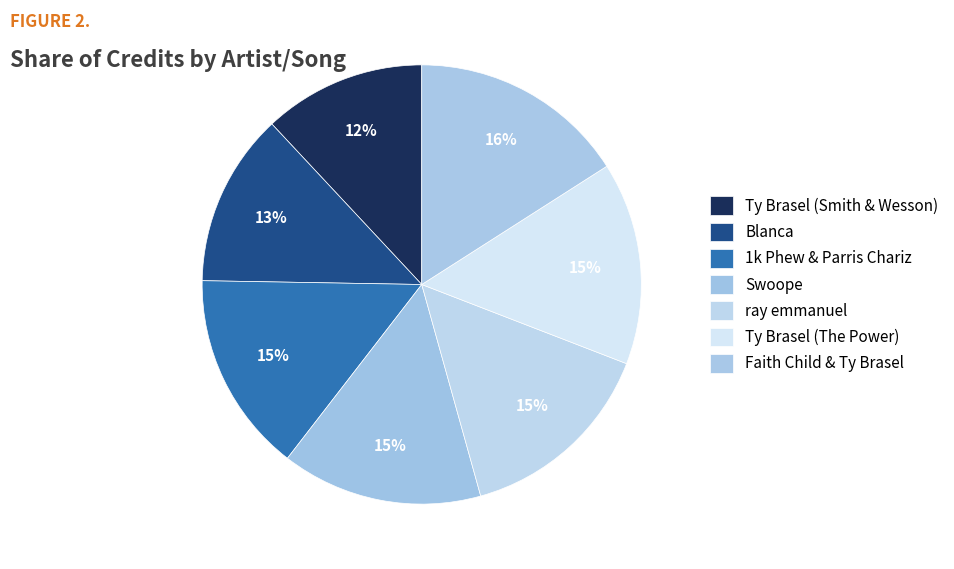

The Ty Brasel (The Power) slice represents 15% of the pie. True or false?

True